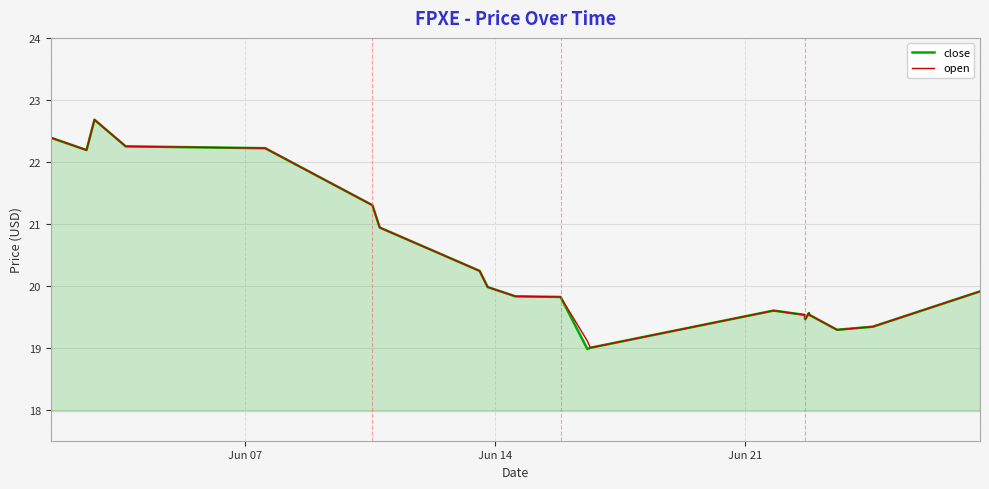

What is the difference between the second highest and second lowest values in the close series?

3.4